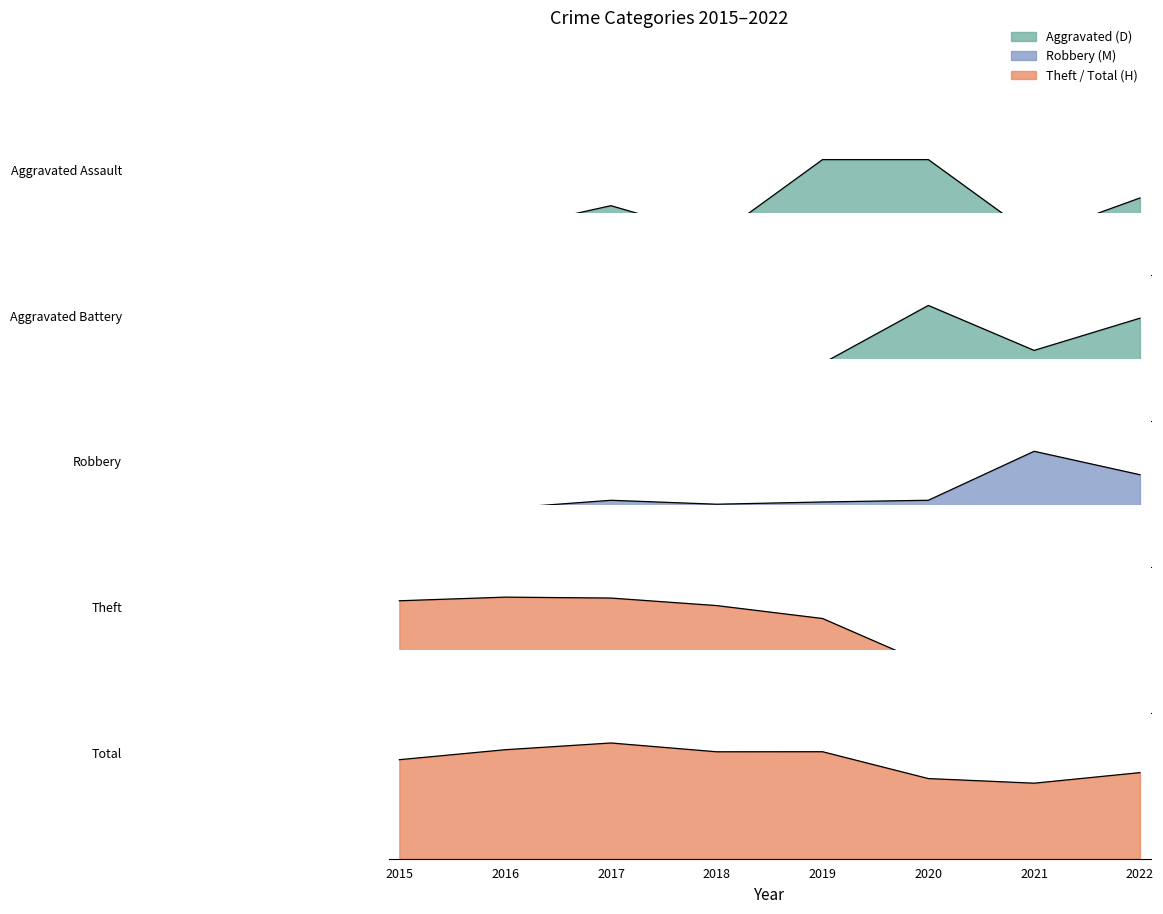

What is the average value of the Robbery series?

6